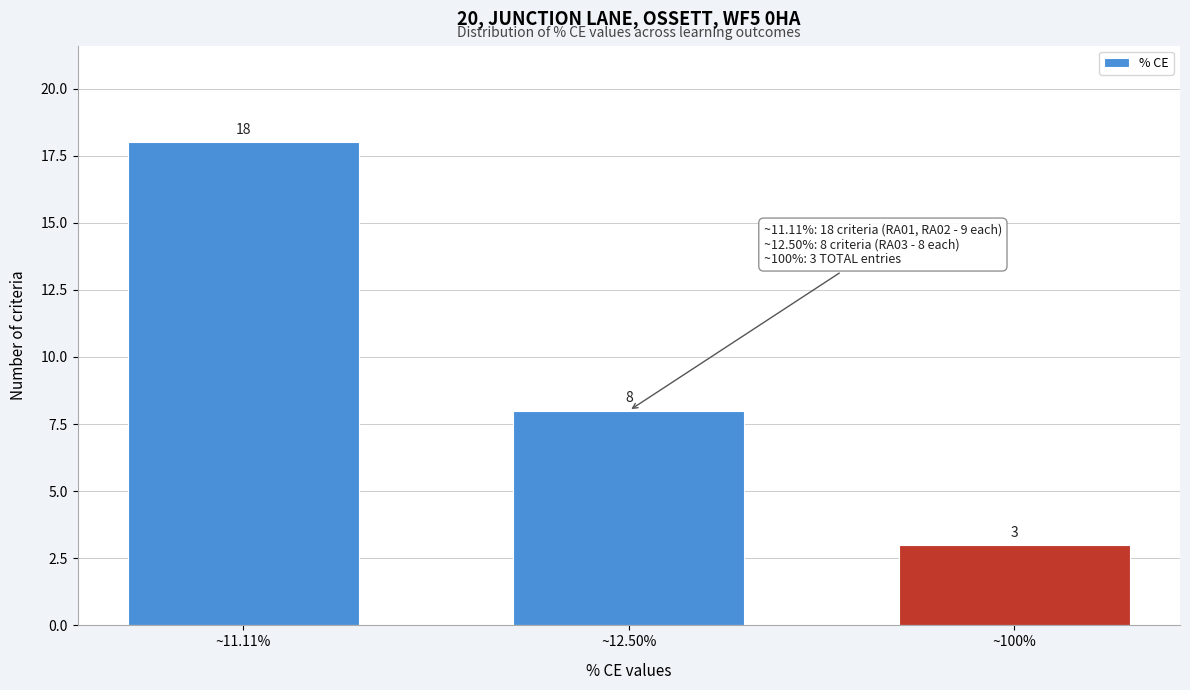

Reading left to right, list all the values displayed in this chart.

18	8	3